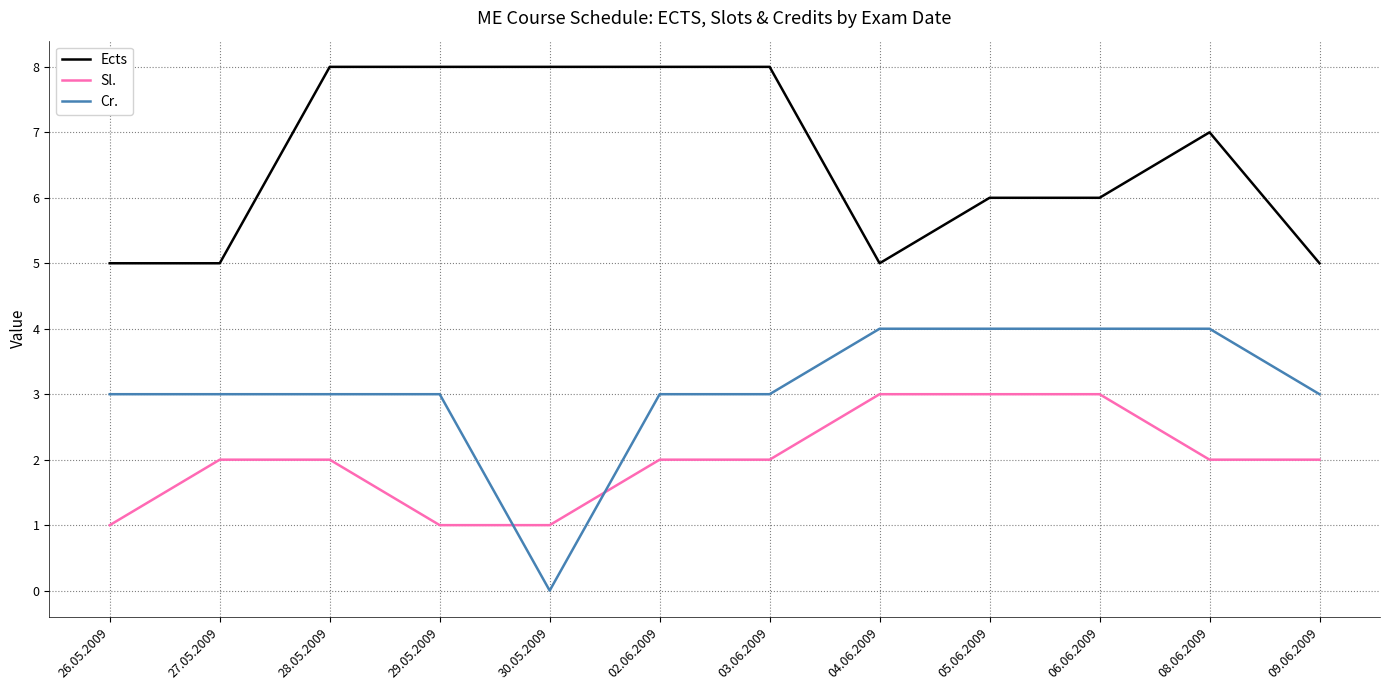

True or false: Sl. and Ects cross at least once.

False